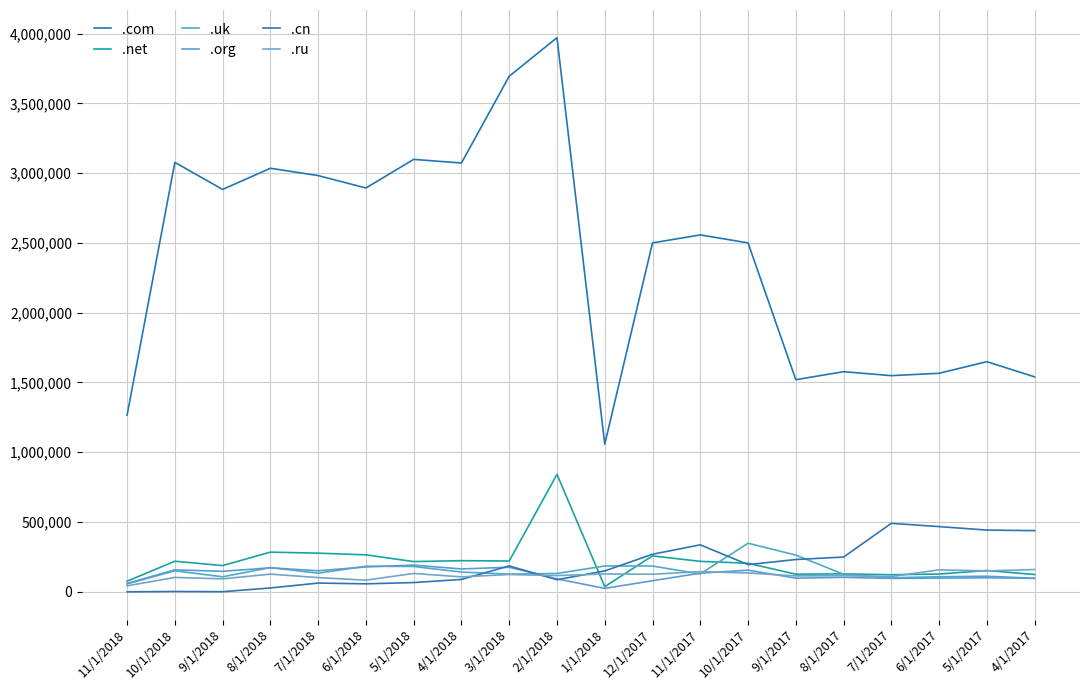

Read the .uk value at 7/1/2017.

101028